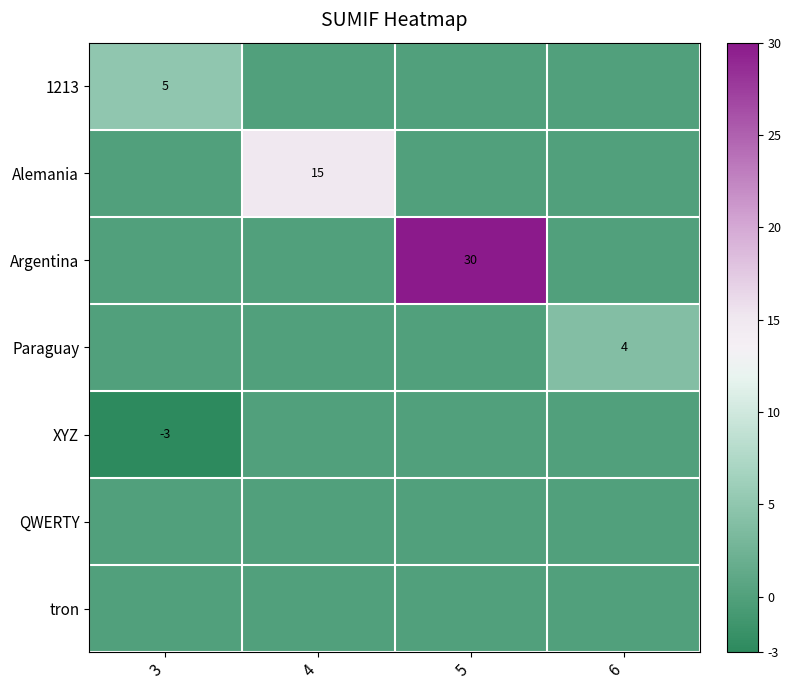

What is the maximum value shown in the chart?

30